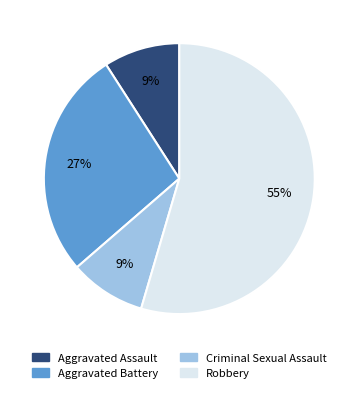

Does any single category account for the majority?

Yes